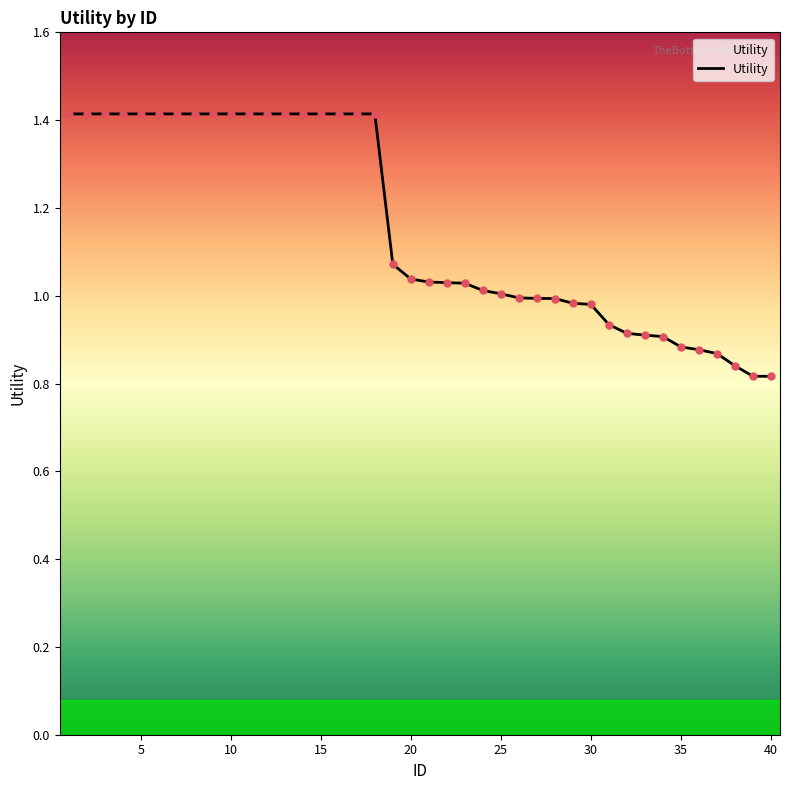

What is the difference between the maximum and minimum values?

0.6